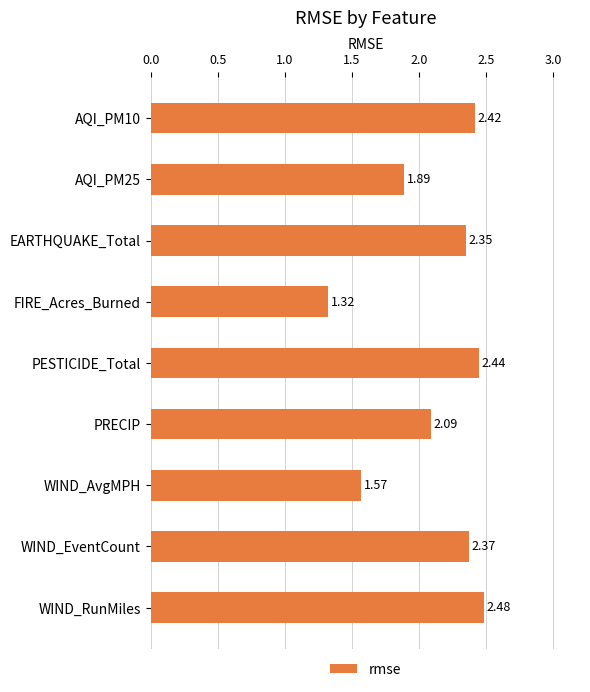

List the labels in order of value, largest first.

WIND_RunMiles, PESTICIDE_Total, AQI_PM10, WIND_EventCount, EARTHQUAKE_Total, PRECIP, AQI_PM25, WIND_AvgMPH, FIRE_Acres_Burned